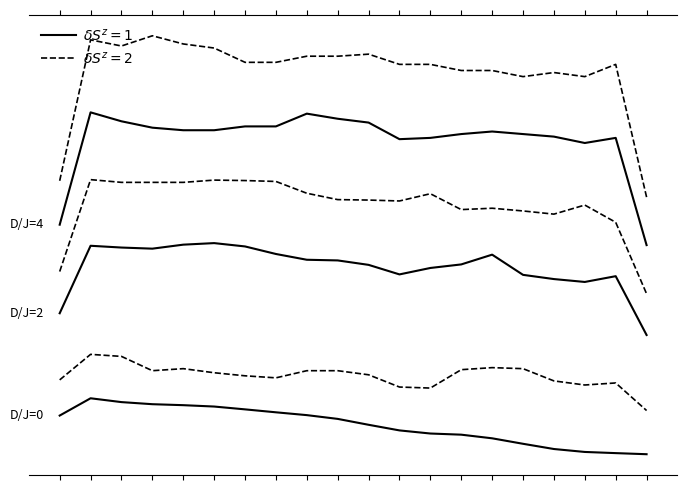

What is the value of the $\delta S^z=1$ point at the 4th from the left?

0.8